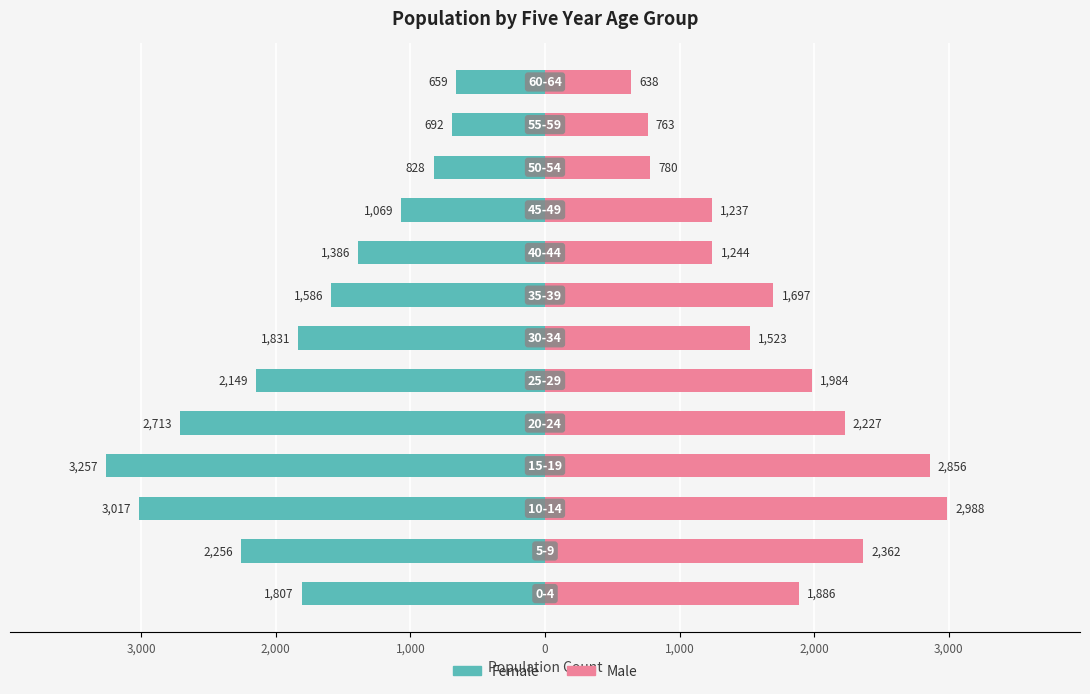

What is the lowest value of the Male series?

638